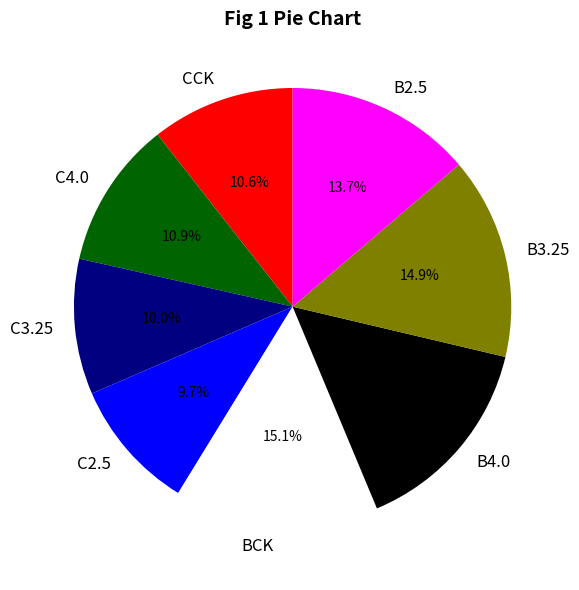

Does C3.25 account for over 50% of the chart?

No